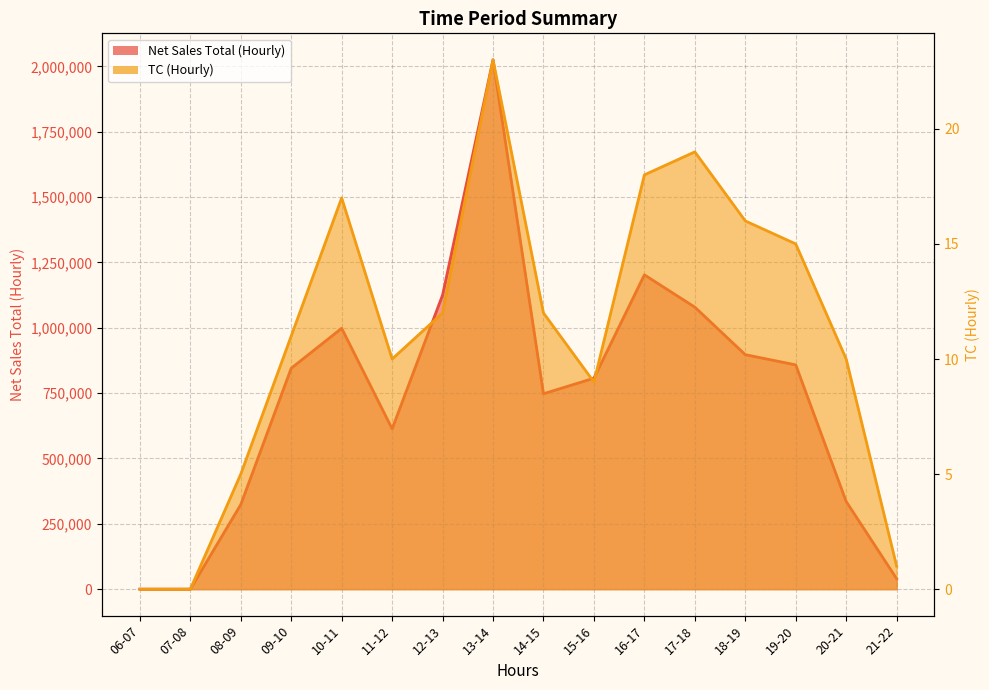

What is the sum of all TC (Hourly) values?

178